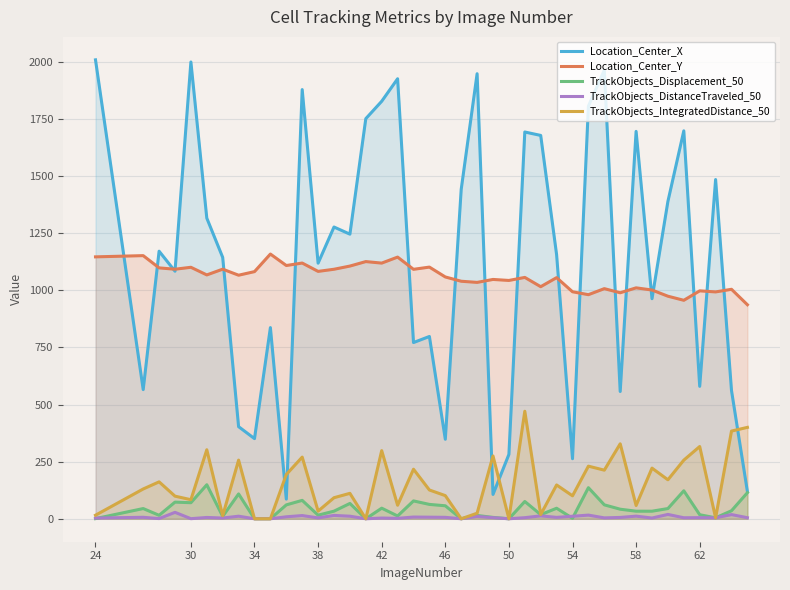

Rank the series by their maximum value, from highest to lowest.

Location_Center_X, Location_Center_Y, TrackObjects_IntegratedDistance_50, TrackObjects_Displacement_50, TrackObjects_DistanceTraveled_50